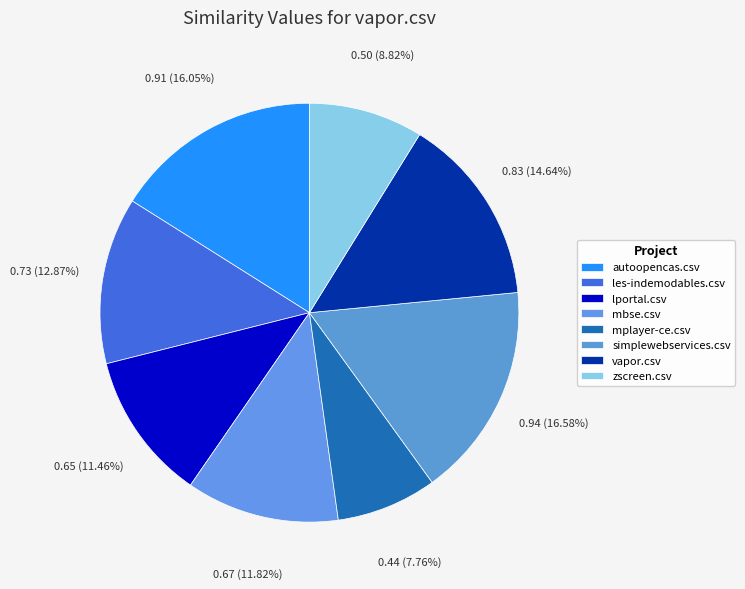

How much of the chart is everything except lportal.csv?

88.5%